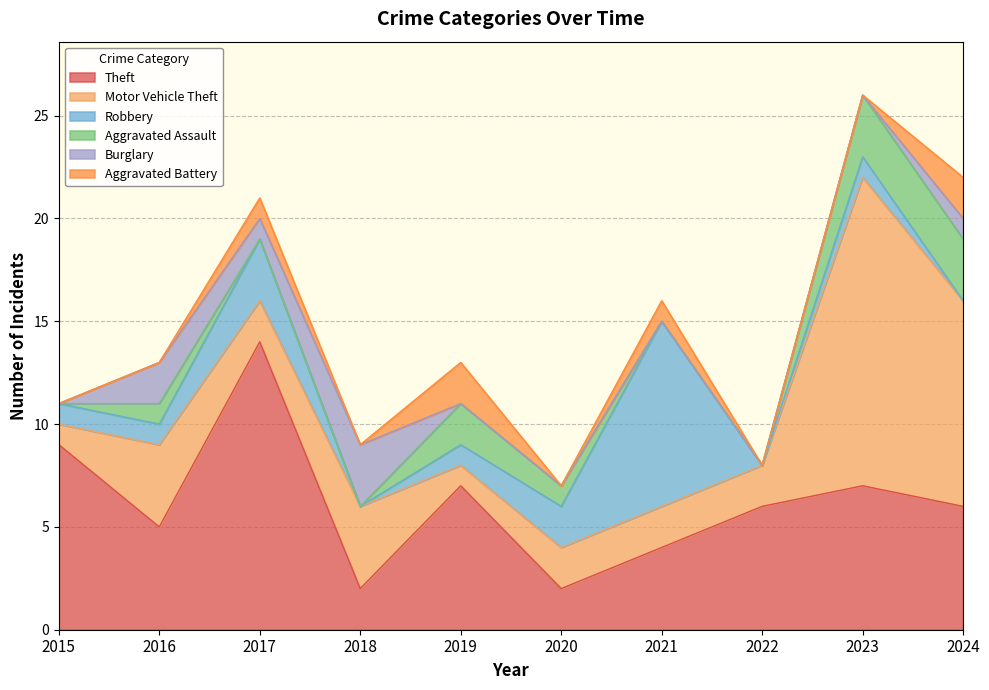

How many data points in Motor Vehicle Theft are above 2?

4